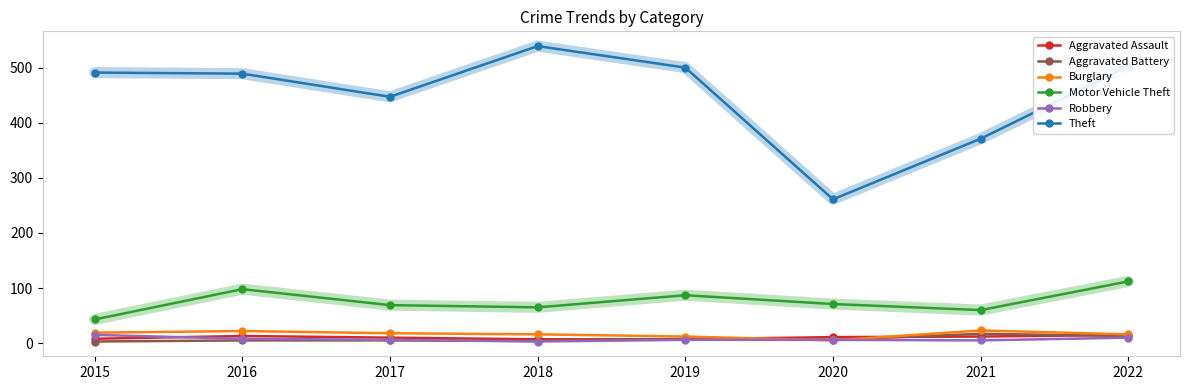

What is the greatest value displayed?

539